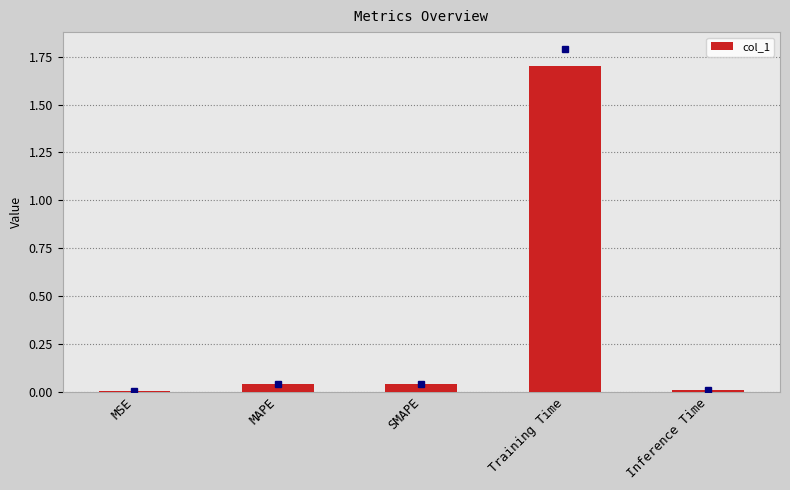

What is the sum of all values?

1.8